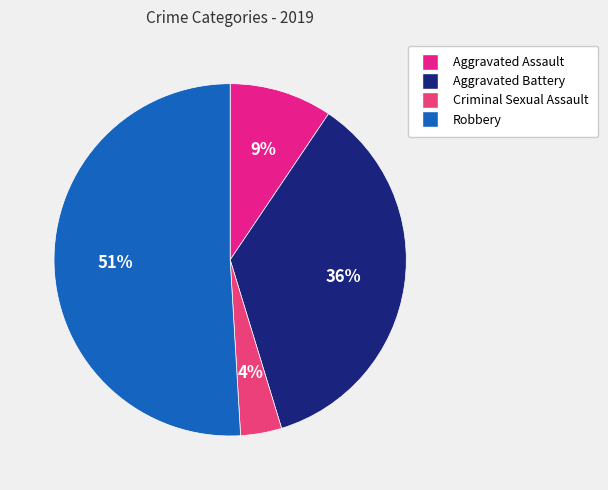

Does Robbery account for over 50% of the chart?

Yes